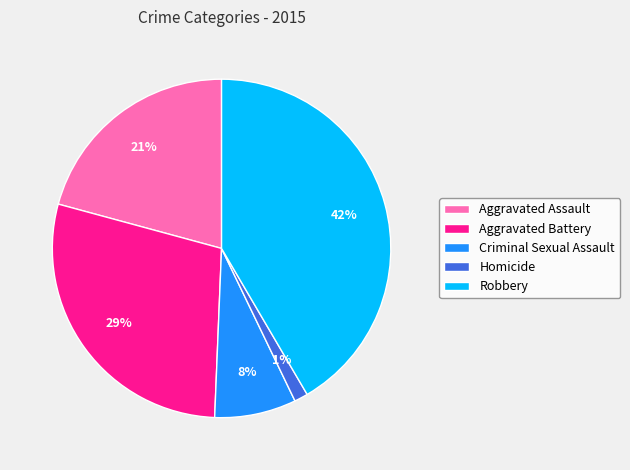

Count the number of slices in the pie.

5